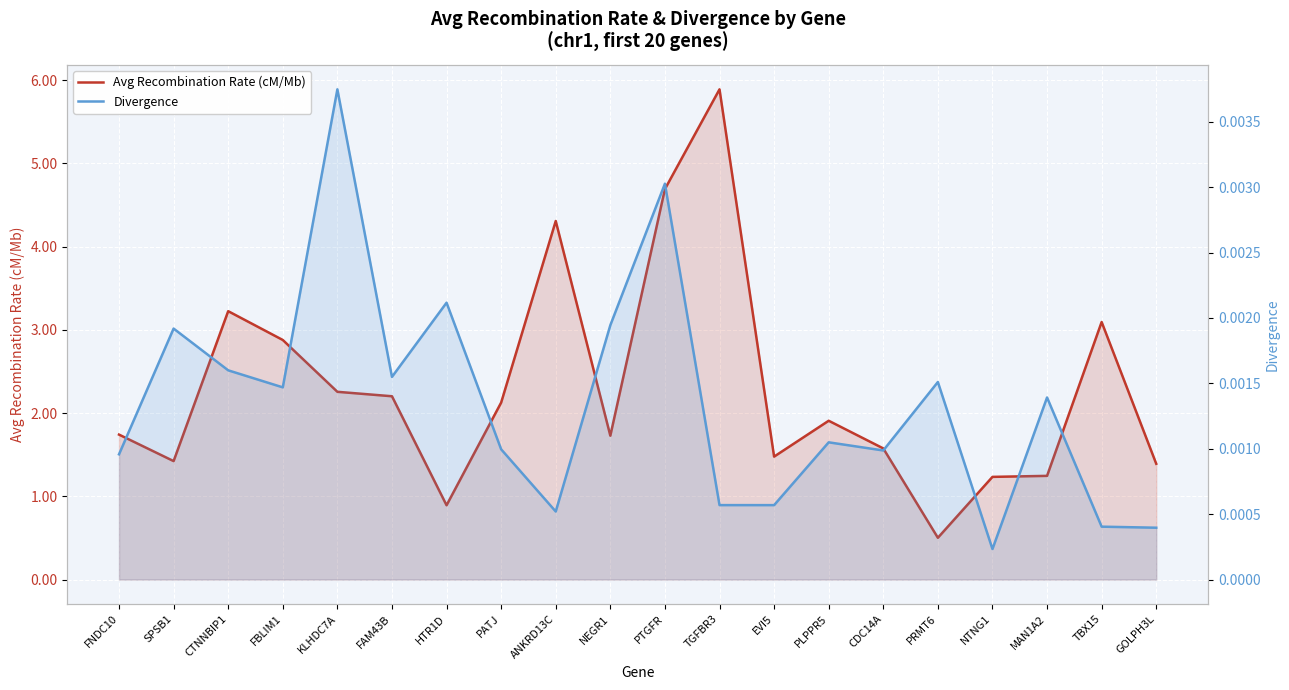

True or false: Avg Recombination Rate (cM/Mb) and Divergence cross at least once.

False